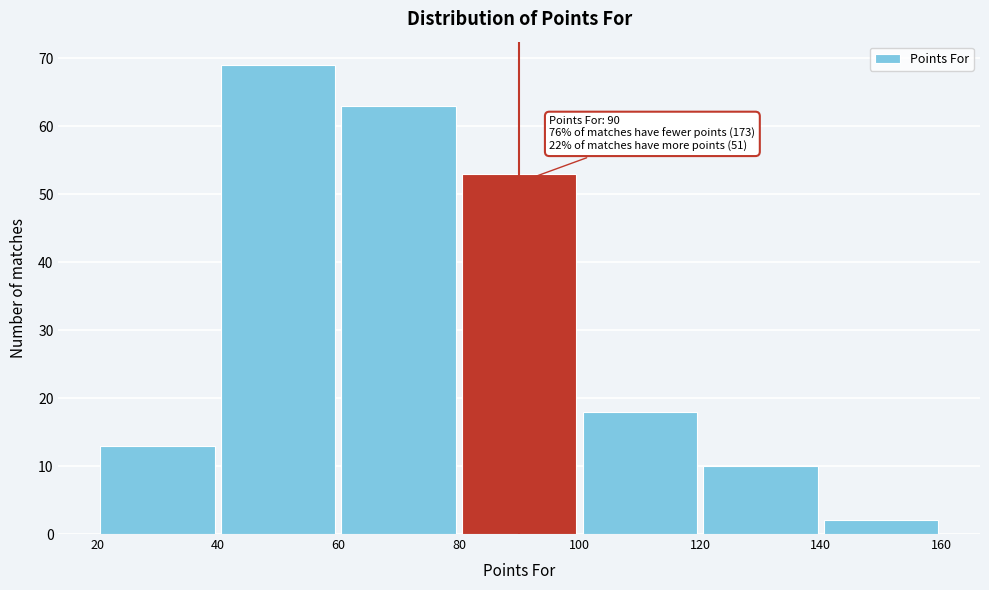

Which range on the x-axis has the tallest bar?

40 to 60